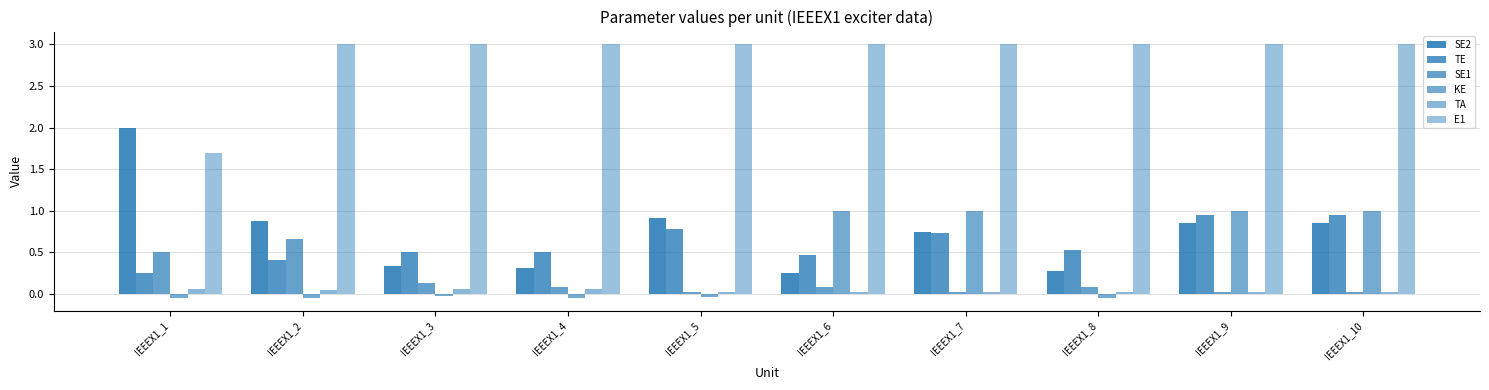

Between IEEEX1_10 and IEEEX1_6, which is larger?

IEEEX1_10